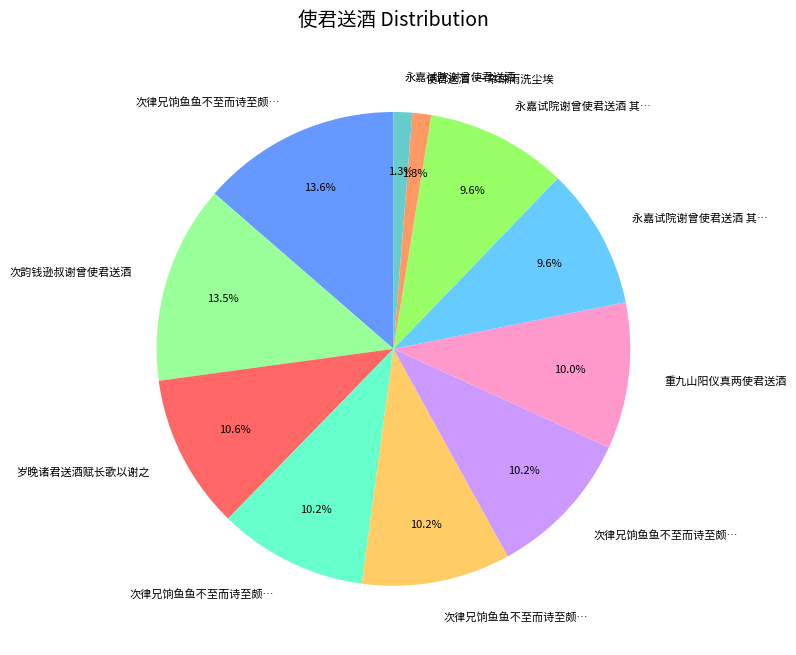

Is there a majority slice in this chart?

No